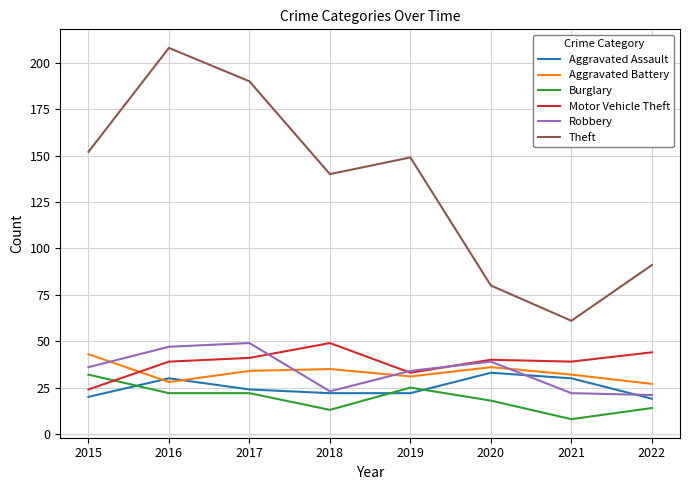

What is the difference between the Aggravated Assault values at 2021 and 2015?

10